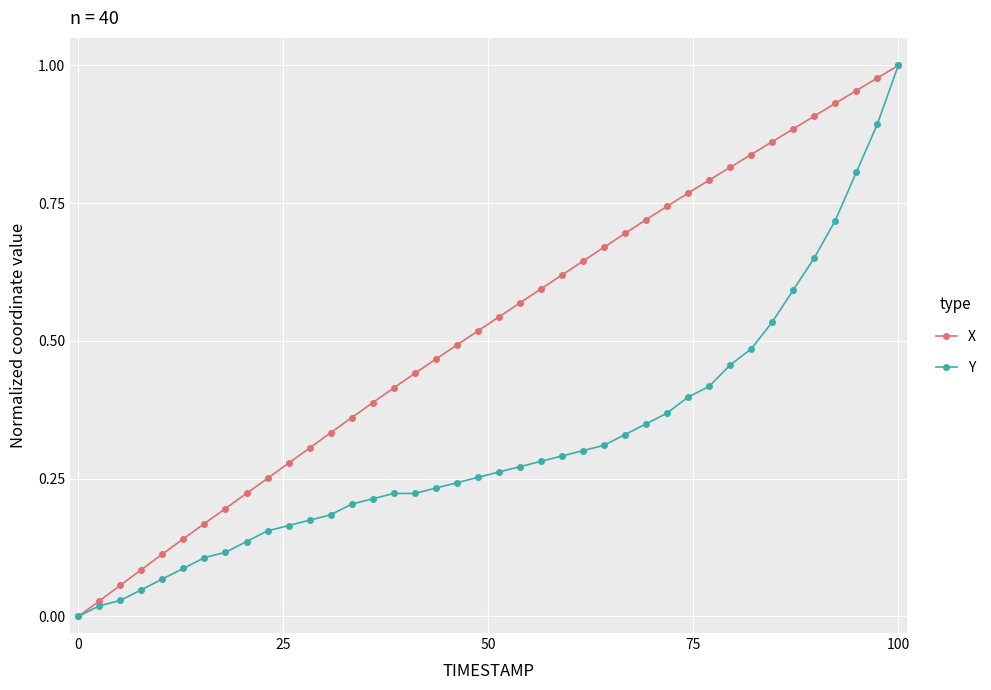

Which series has the largest total across all categories?

X